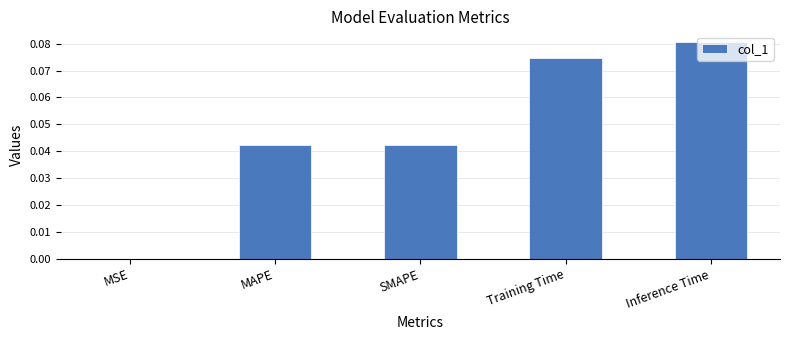

Which label corresponds to the largest value in the chart?

Inference Time